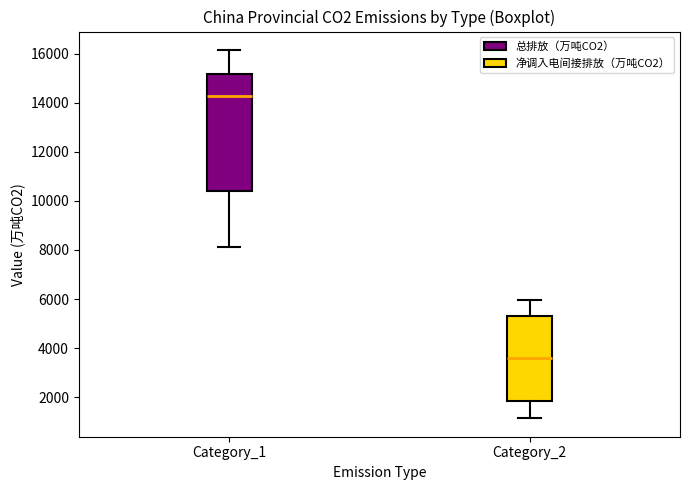

Which box is the tallest, from its lower edge to its upper edge?

Category_1